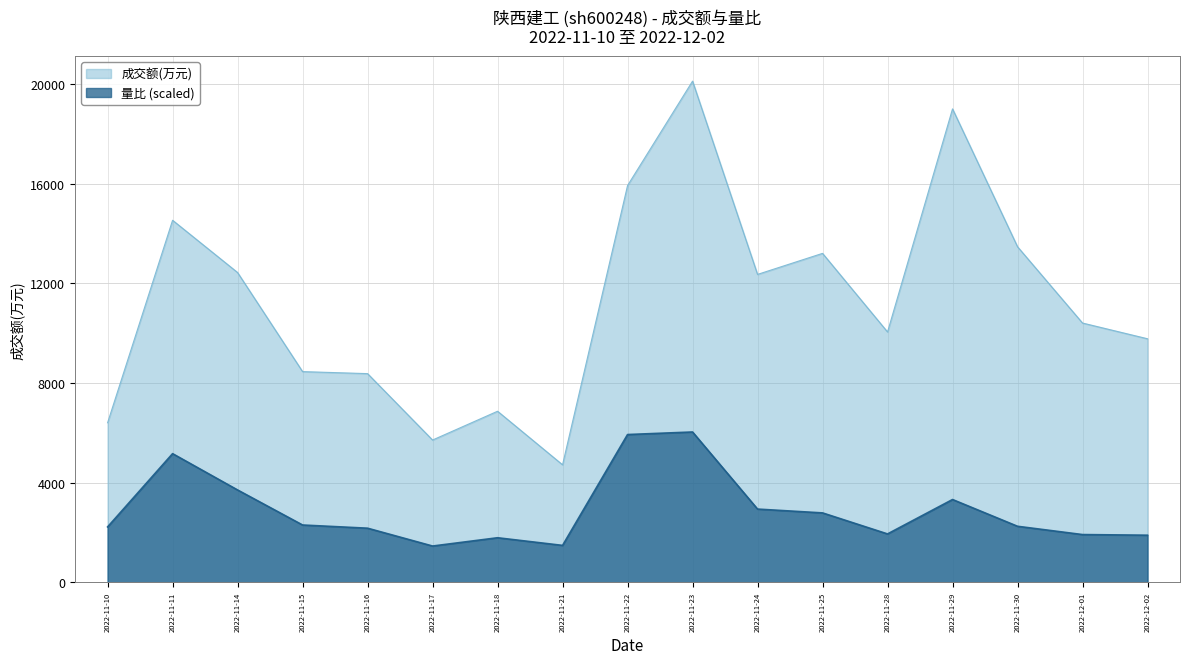

At which category is the sum across all series the highest?

2022-11-23